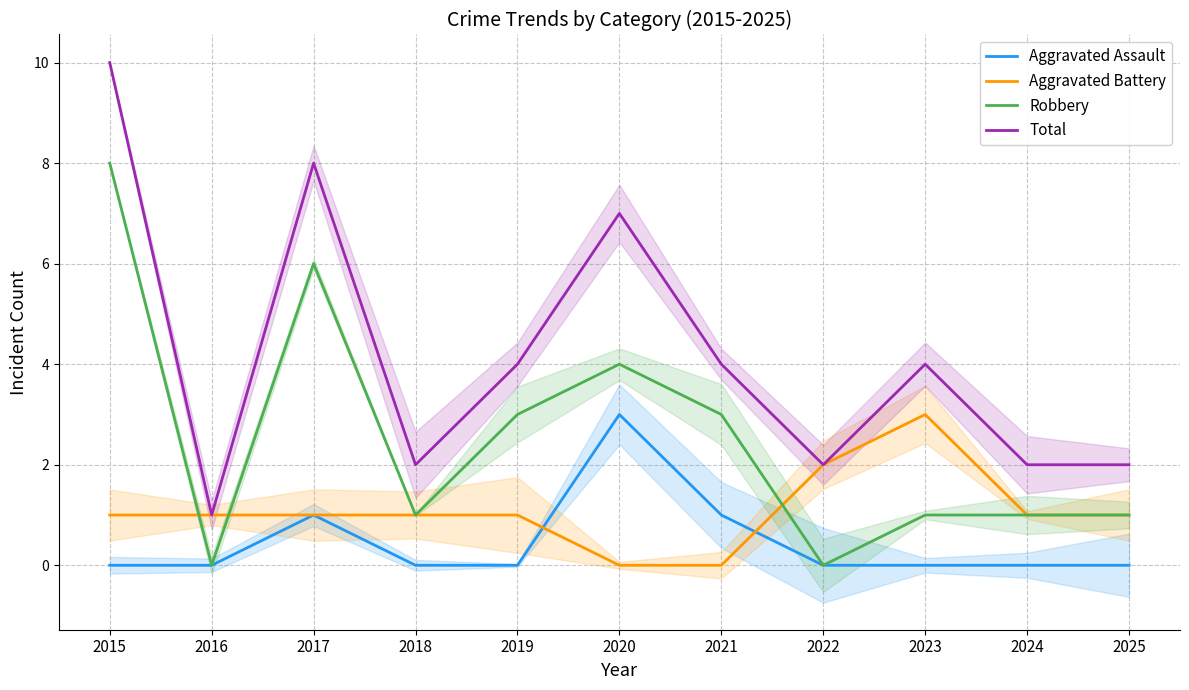

What is the spread (max minus min) of values at 2020?

7